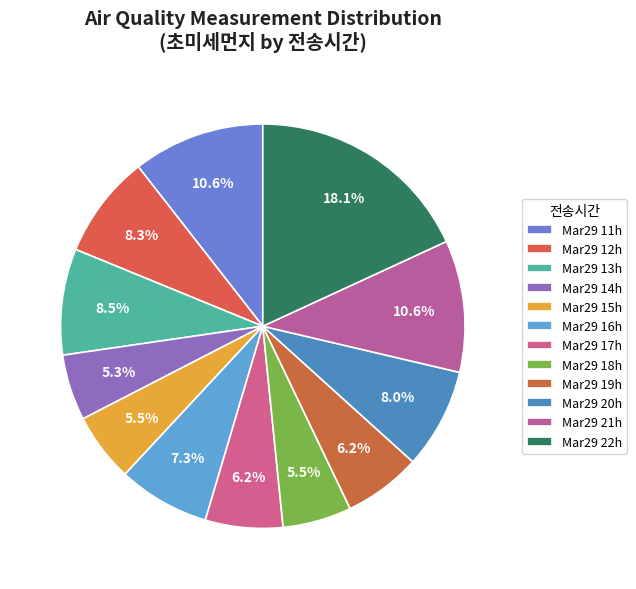

Count the number of slices in the pie.

12